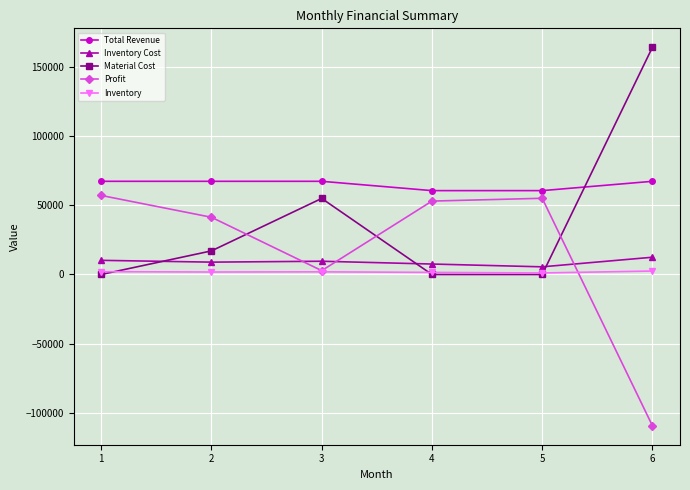

How many lines are shown in the chart?

5